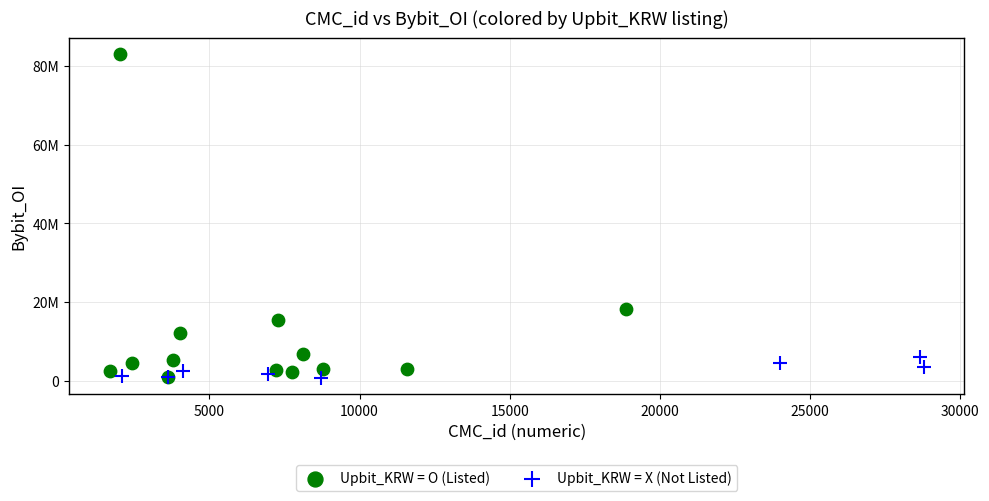

What are all the series names shown in the legend?

Upbit_KRW = O (Listed), Upbit_KRW = X (Not Listed)